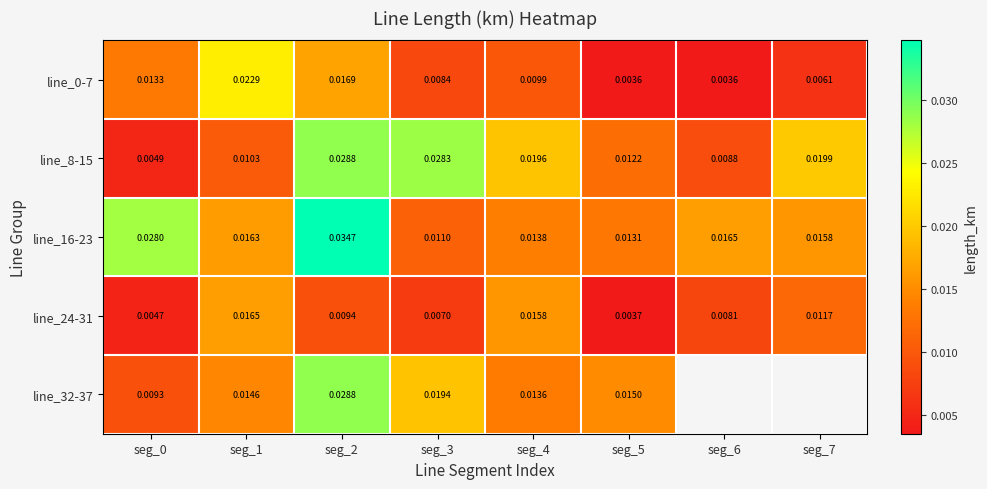

At which category does the chart reach its peak across all series?

seg_2